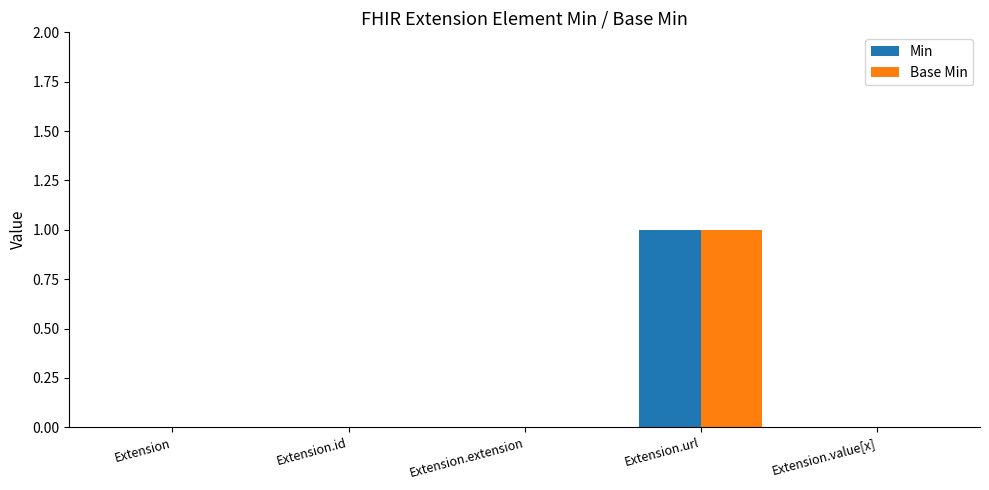

How many data points does each series have?

5